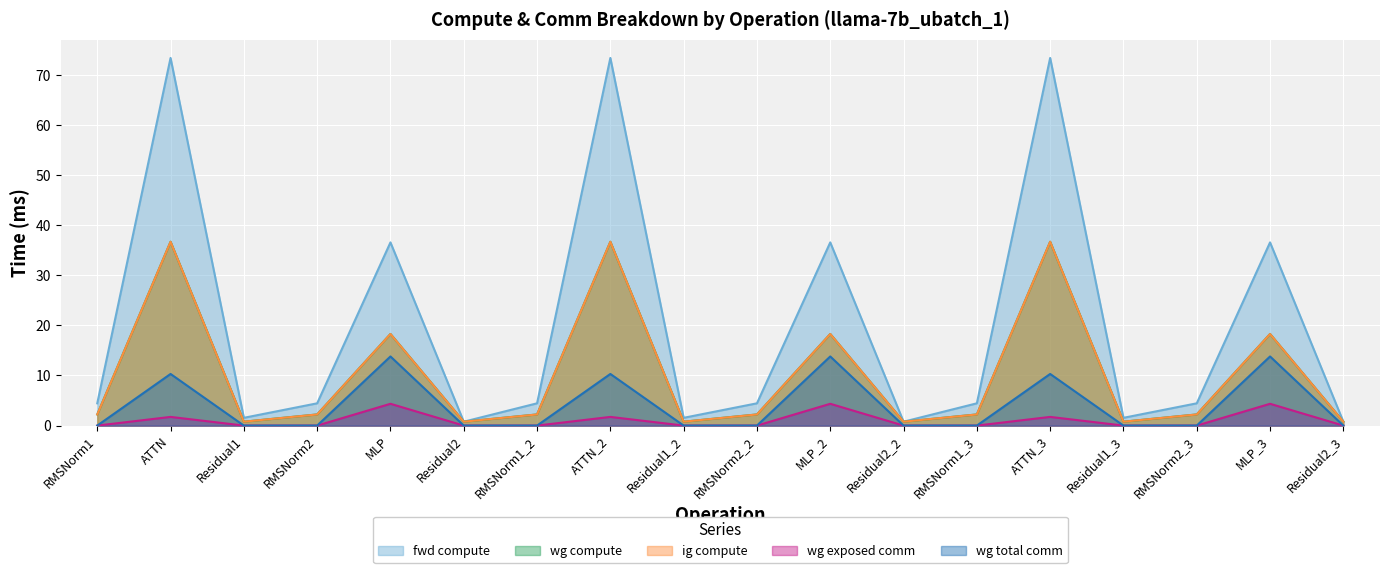

What is the difference between the wg exposed comm values at RMSNorm2_2 and ATTN?

1.7